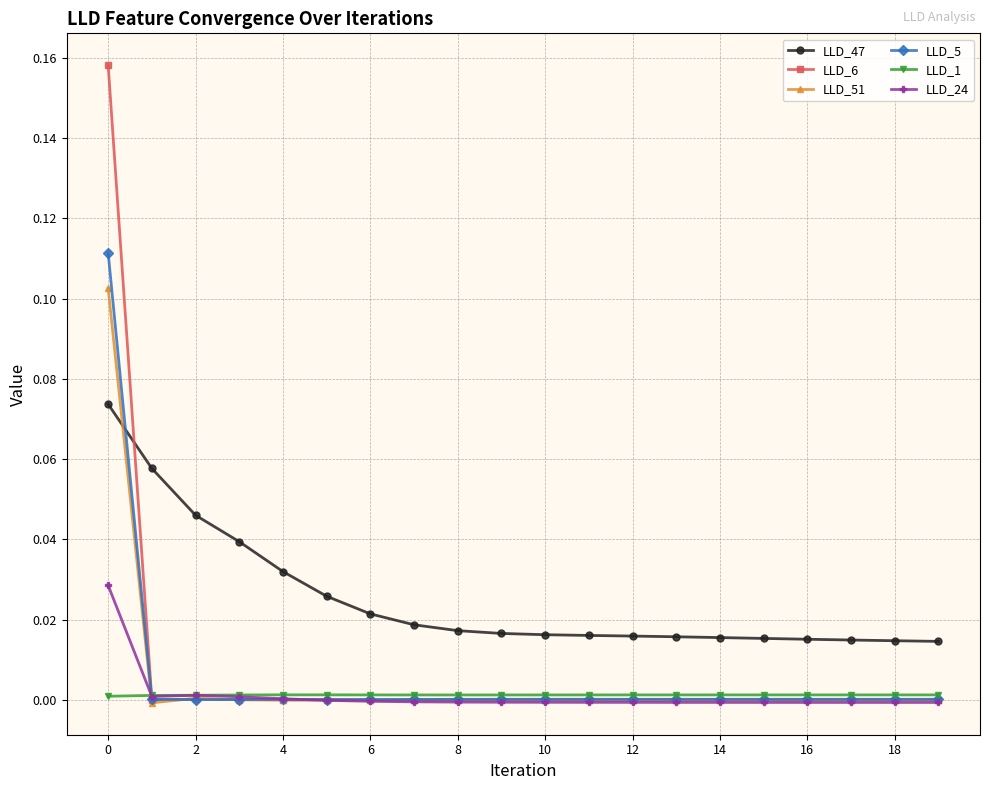

Which series has the largest range (max minus min)?

LLD_6